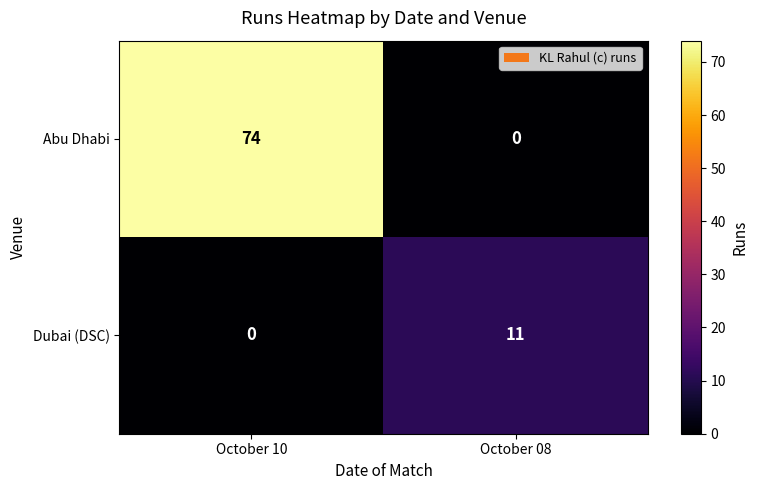

Between October 10 and October 08, which series saw the biggest shift?

Abu Dhabi